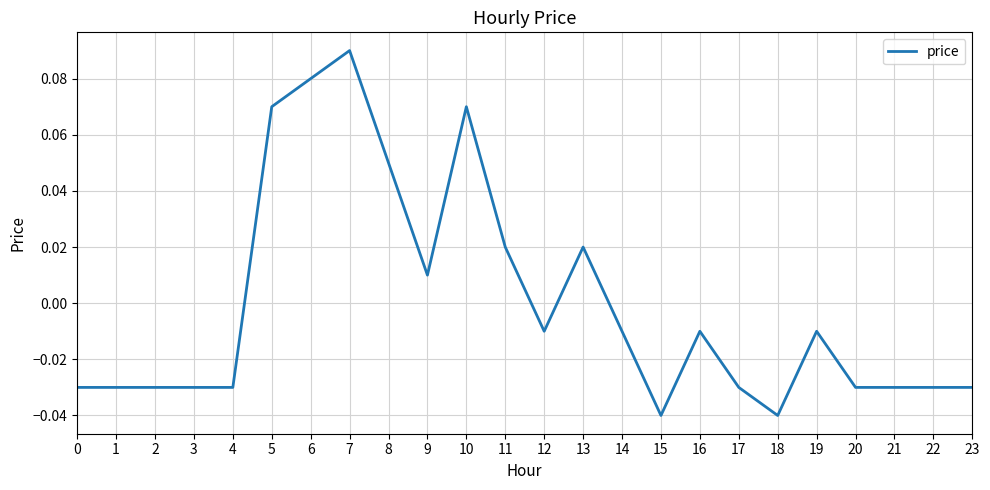

Where does the data first go above 0?

5